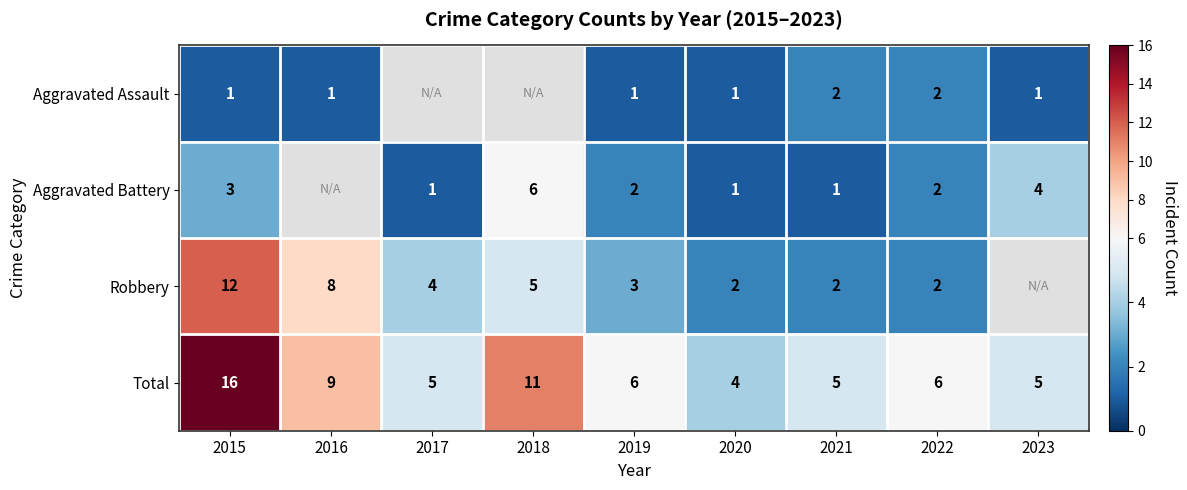

What is the sum of the Aggravated Battery values at 2021 and 2022?

3